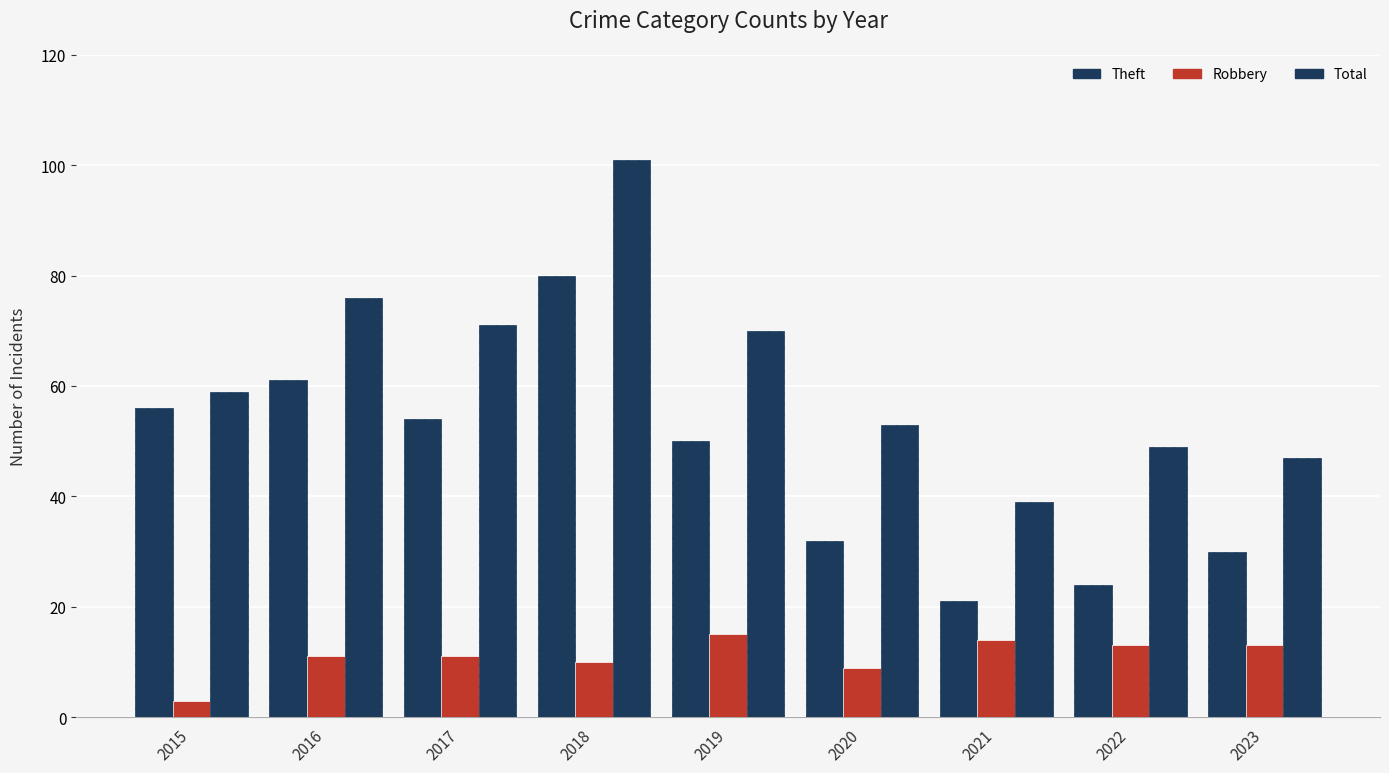

Reading left to right, list all the values displayed in this chart.

Theft: 56	61	54	80	50	32	21	24	30
Robbery: 3	11	11	10	15	9	14	13	13
Total: 59	76	71	101	70	53	39	49	47